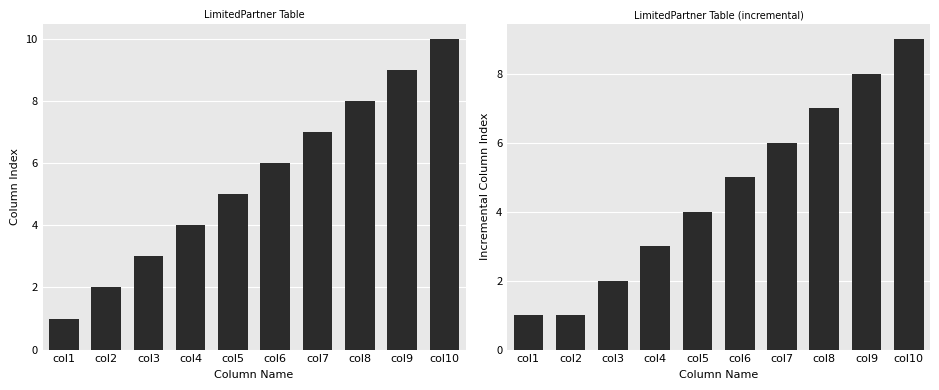

What is the value of the Column Index bar at the 8th from the left?

8